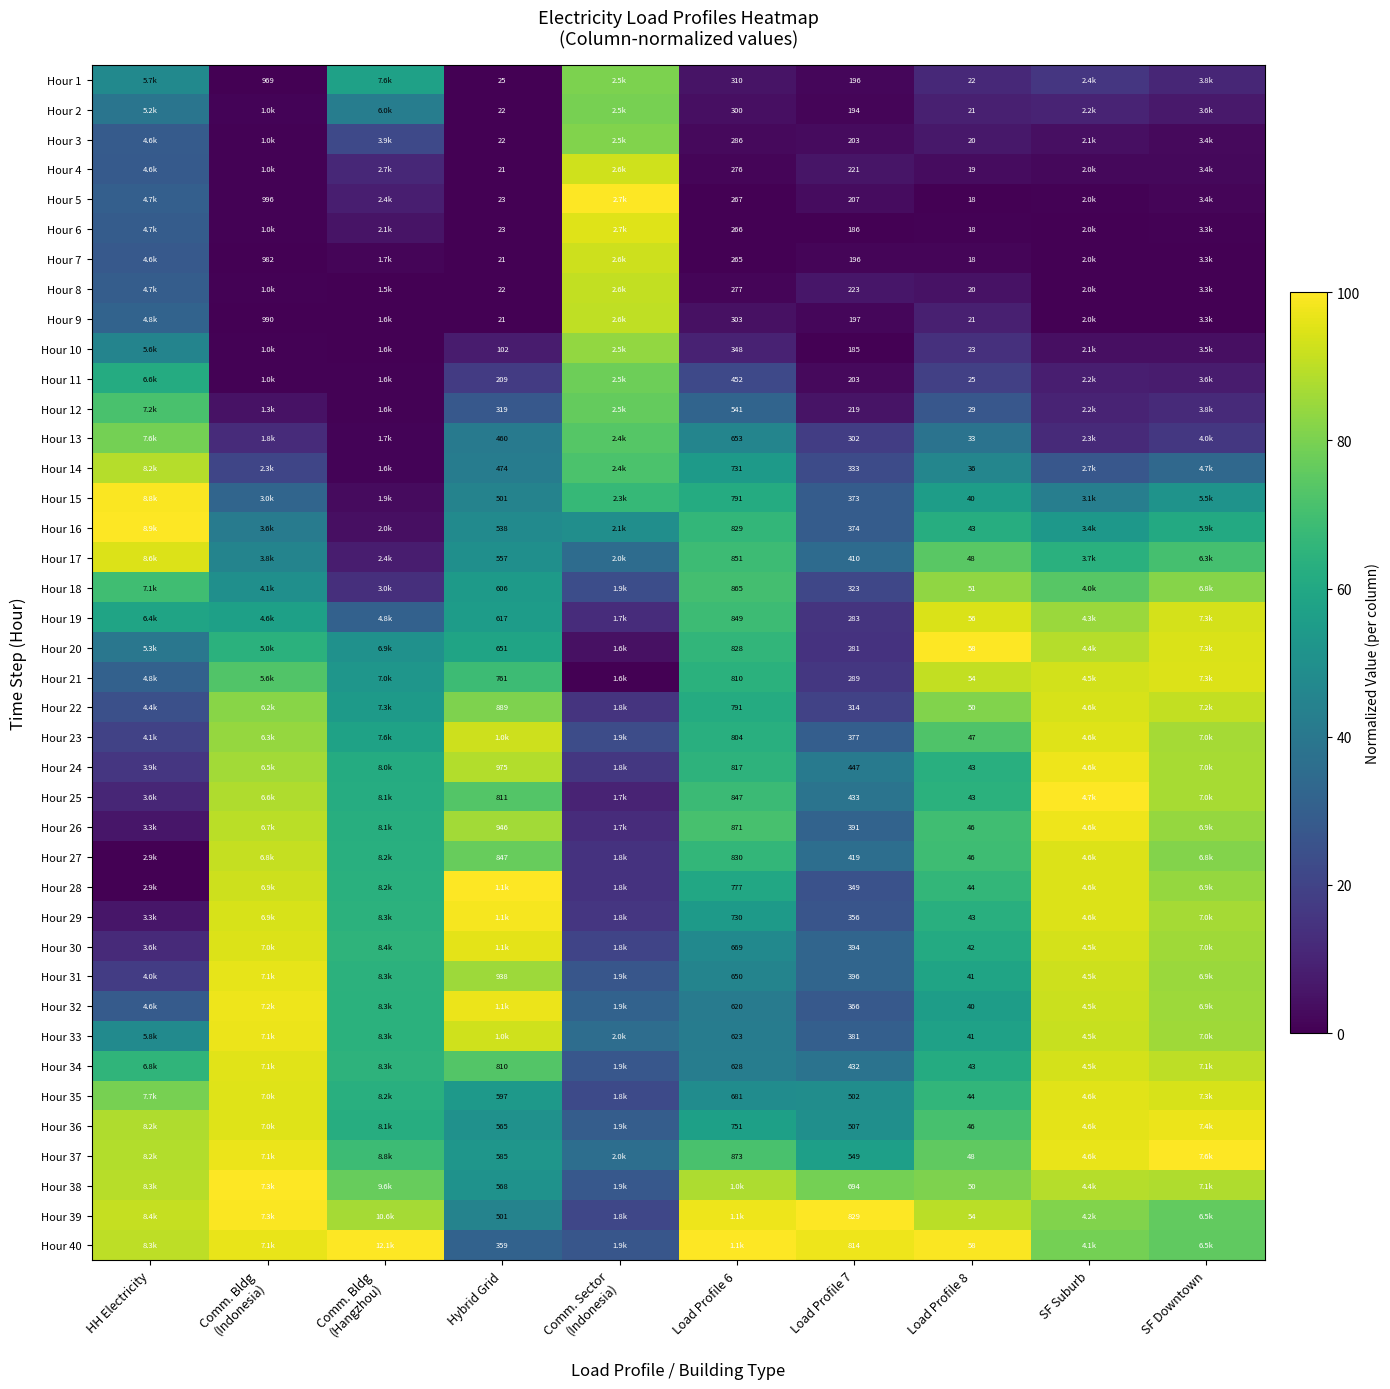

What is the difference between the maximum and minimum values in the Hour 40 series?

73.1